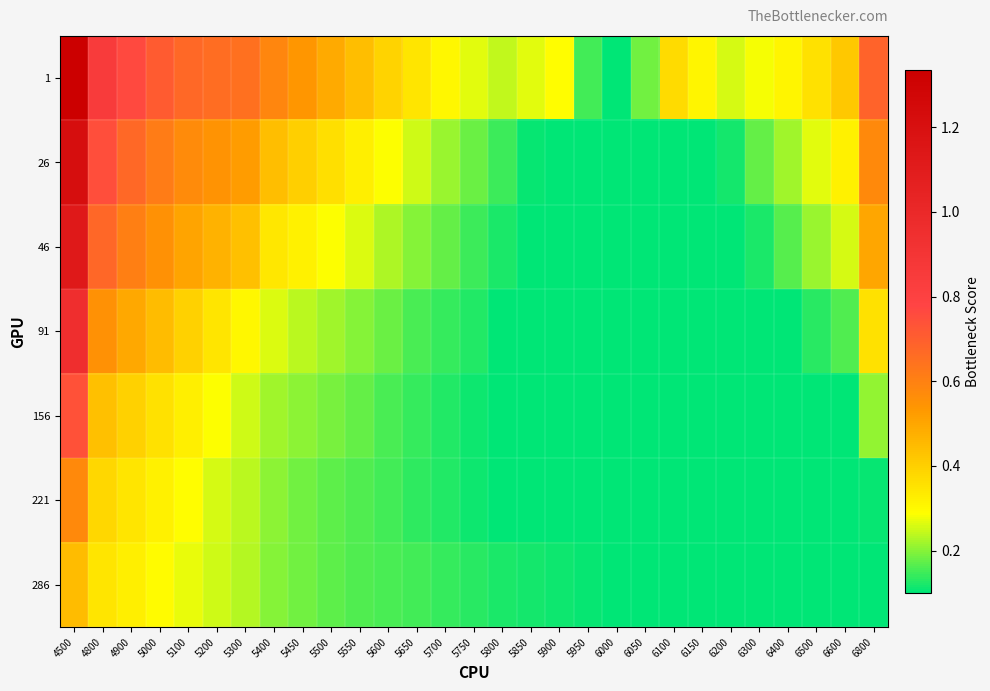

Reading left to right, list all the values displayed in this chart.

1: 4500=1.3	4800=0.8	4900=0.8	5000=0.7	5100=0.7	5200=0.7	5300=0.6	5400=0.6	5450=0.5	5500=0.5	5550=0.4	5600=0.4	5650=0.3	5700=0.3	5750=0.3	5800=0.2	5850=0.3	5900=0.3	5950=0.2	6000=0.1	6050=0.2	6100=0.4	6150=0.3	6200=0.3	6300=0.3	6400=0.3	6500=0.4	6600=0.4	6800=0.7
26: 4500=1.2	4800=0.7	4900=0.7	5000=0.6	5100=0.6	5200=0.5	5300=0.5	5400=0.4	5450=0.4	5500=0.4	5550=0.3	5600=0.3	5650=0.3	5700=0.2	5750=0.2	5800=0.1	5850=0.1	5900=0.1	5950=0.1	6000=0.1	6050=0.1	6100=0.1	6150=0.1	6200=0.1	6300=0.2	6400=0.2	6500=0.3	6600=0.3	6800=0.6
46: 4500=1.1	4800=0.7	4900=0.6	5000=0.6	5100=0.5	5200=0.5	5300=0.4	5400=0.3	5450=0.3	5500=0.3	5550=0.3	5600=0.2	5650=0.2	5700=0.2	5750=0.1	5800=0.1	5850=0.1	5900=0.1	5950=0.1	6000=0.1	6050=0.1	6100=0.1	6150=0.1	6200=0.1	6300=0.1	6400=0.2	6500=0.2	6600=0.3	6800=0.5
91: 4500=0.9	4800=0.6	4900=0.5	5000=0.4	5100=0.4	5200=0.3	5300=0.3	5400=0.3	5450=0.2	5500=0.2	5550=0.2	5600=0.2	5650=0.2	5700=0.1	5750=0.1	5800=0.1	5850=0.1	5900=0.1	5950=0.1	6000=0.1	6050=0.1	6100=0.1	6150=0.1	6200=0.1	6300=0.1	6400=0.1	6500=0.1	6600=0.2	6800=0.4
156: 4500=0.7	4800=0.4	4900=0.4	5000=0.4	5100=0.3	5200=0.3	5300=0.3	5400=0.2	5450=0.2	5500=0.2	5550=0.2	5600=0.2	5650=0.1	5700=0.1	5750=0.1	5800=0.1	5850=0.1	5900=0.1	5950=0.1	6000=0.1	6050=0.1	6100=0.1	6150=0.1	6200=0.1	6300=0.1	6400=0.1	6500=0.1	6600=0.1	6800=0.2
221: 4500=0.6	4800=0.4	4900=0.4	5000=0.3	5100=0.3	5200=0.3	5300=0.2	5400=0.2	5450=0.2	5500=0.2	5550=0.2	5600=0.1	5650=0.1	5700=0.1	5750=0.1	5800=0.1	5850=0.1	5900=0.1	5950=0.1	6000=0.1	6050=0.1	6100=0.1	6150=0.1	6200=0.1	6300=0.1	6400=0.1	6500=0.1	6600=0.1	6800=0.1
286: 4500=0.4	4800=0.3	4900=0.3	5000=0.3	5100=0.3	5200=0.2	5300=0.2	5400=0.2	5450=0.2	5500=0.2	5550=0.2	5600=0.2	5650=0.1	5700=0.1	5750=0.1	5800=0.1	5850=0.1	5900=0.1	5950=0.1	6000=0.1	6050=0.1	6100=0.1	6150=0.1	6200=0.1	6300=0.1	6400=0.1	6500=0.1	6600=0.1	6800=0.1